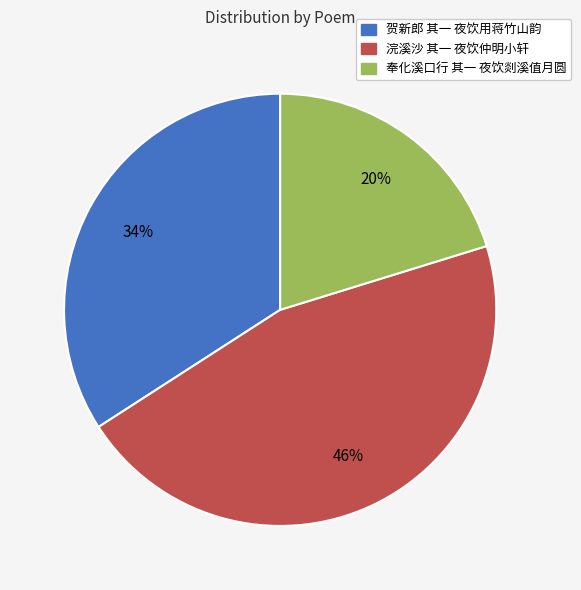

What is the ratio of the value at 奉化溪口行 其一 夜饮剡溪值月圆 to the value at 贺新郎 其一 夜饮用蒋竹山韵?

0.6